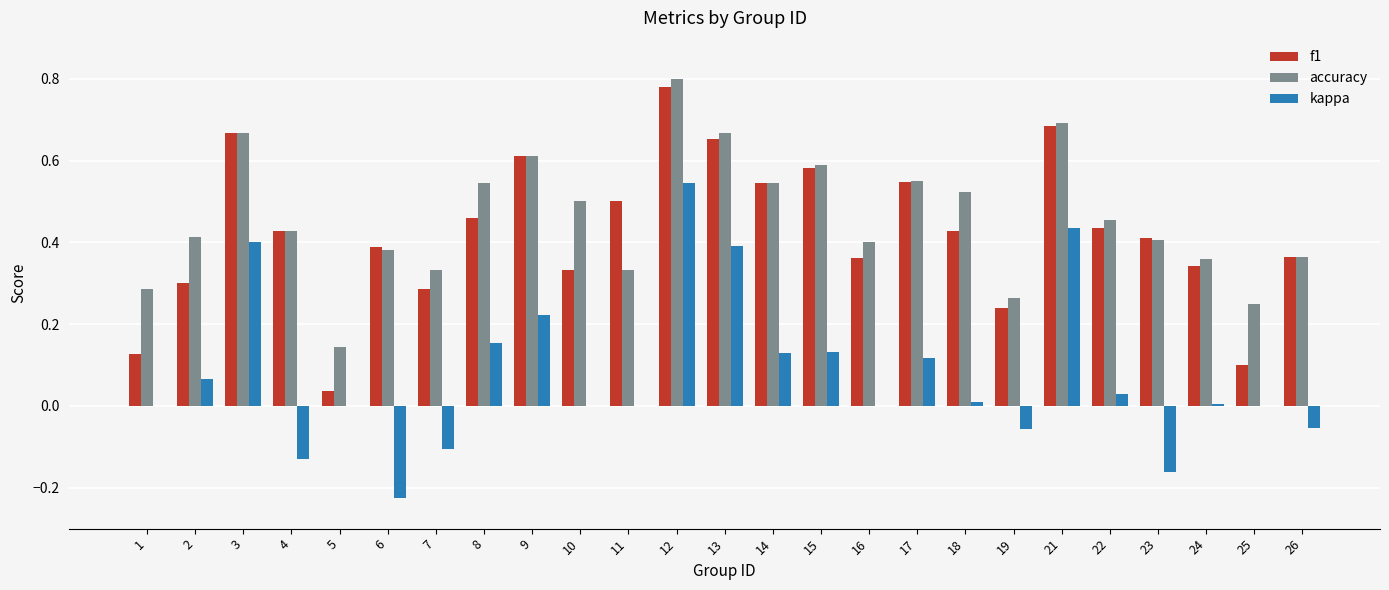

Is the value of f1 at 2 greater than the value of accuracy at 16?

No